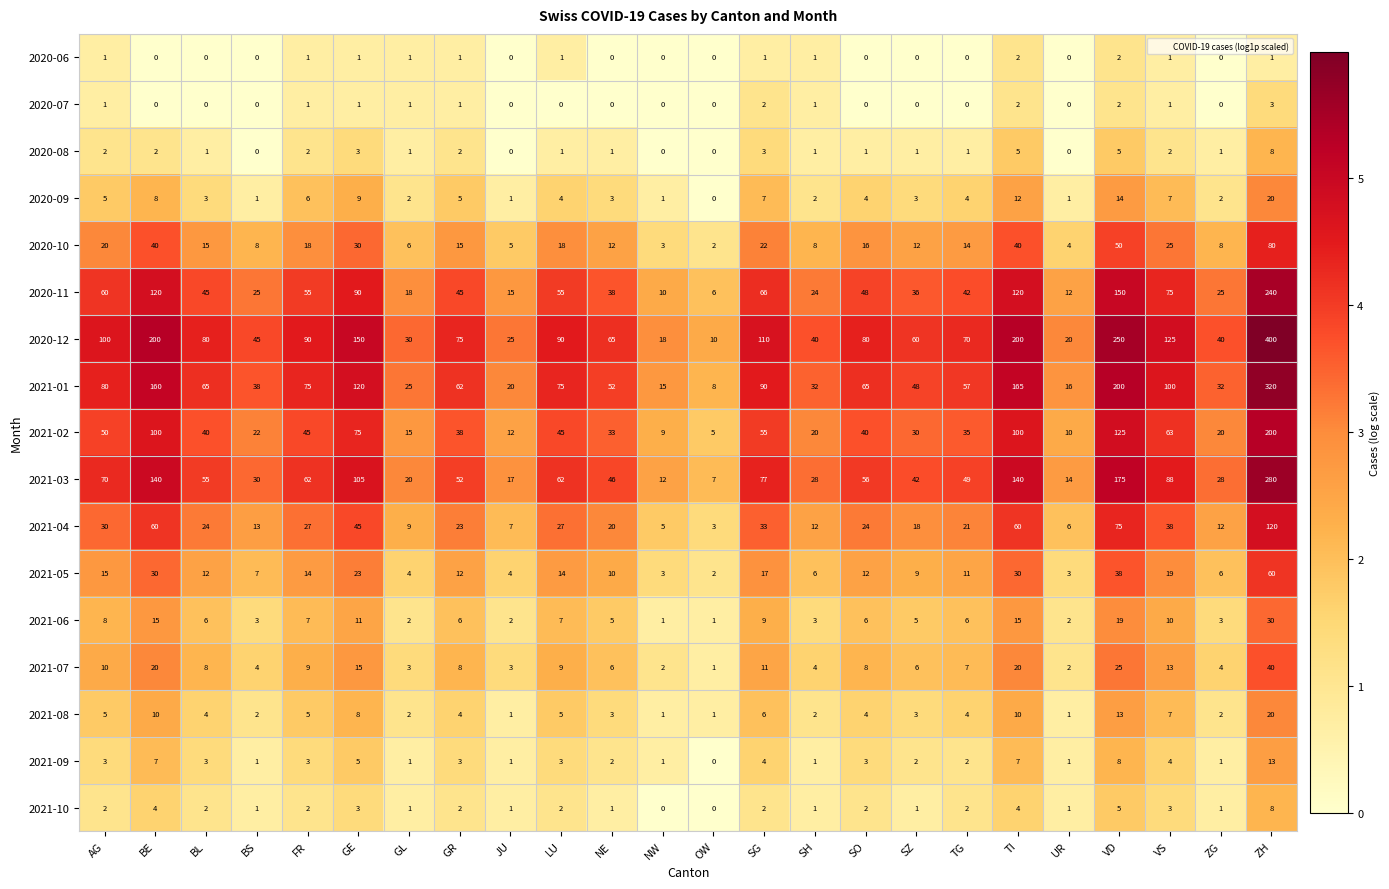

Which series has the widest spread of values?

2020-12